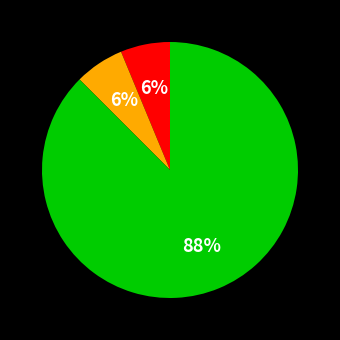

Is there any slice that represents more than half of the pie?

Yes